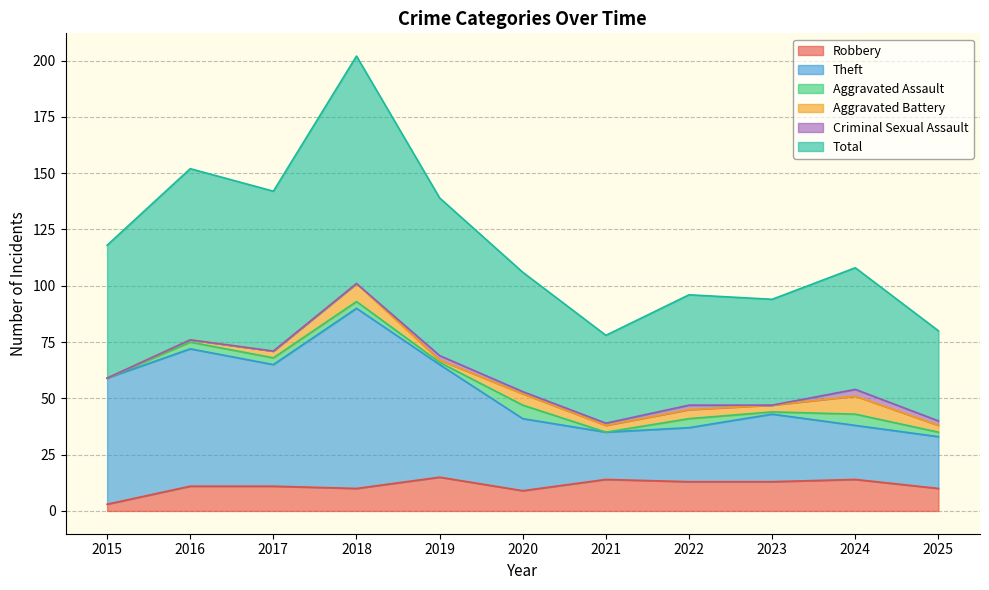

What is the highest value of the Robbery series?

15